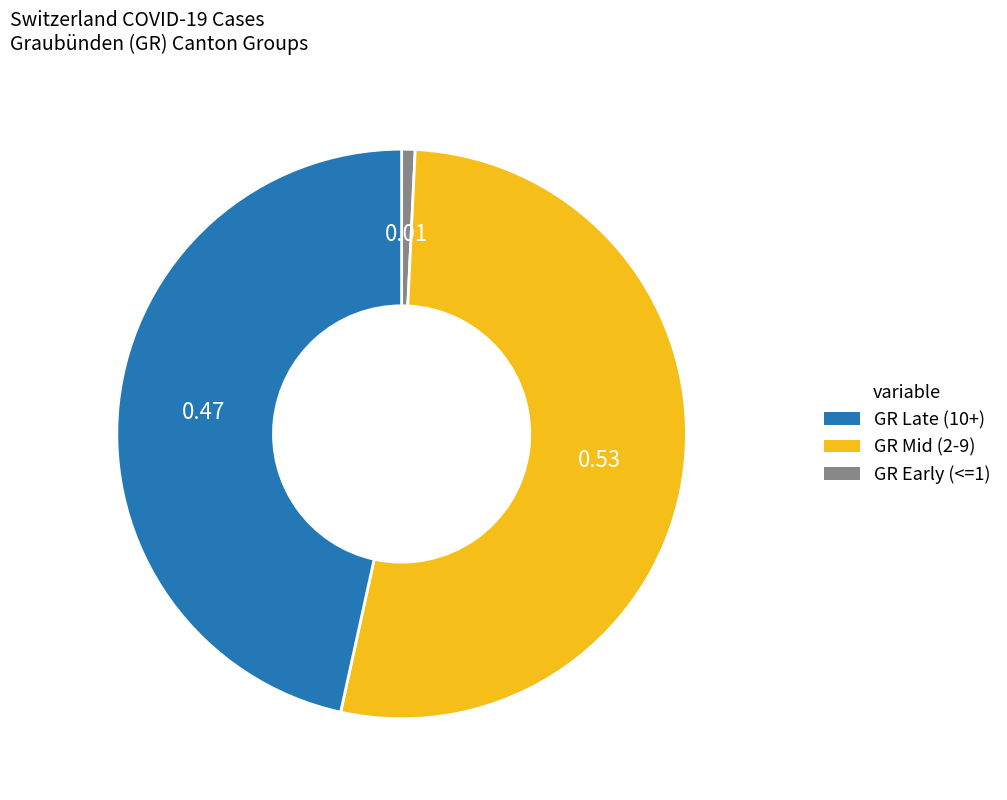

Is there any slice that represents more than half of the pie?

Yes